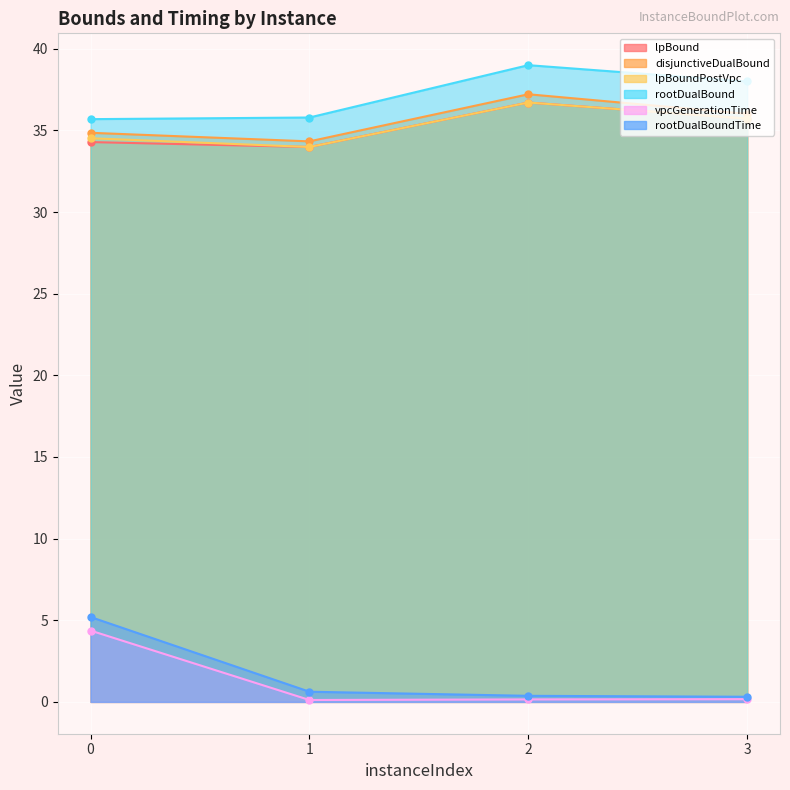

What is the maximum value for rootDualBoundTime?

5.2